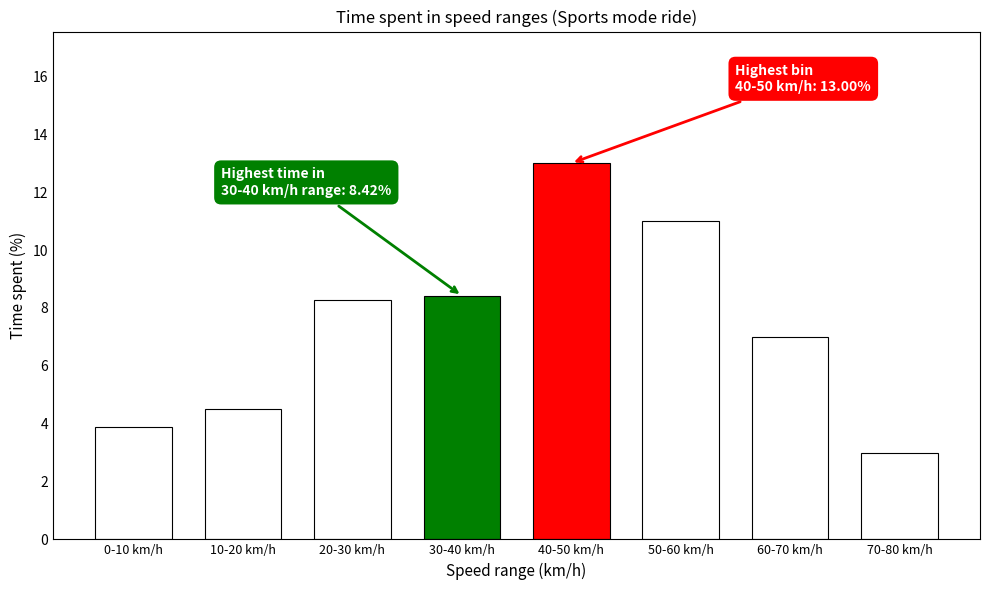

Reading left to right, list all the values displayed in this chart.

3.9	4.5	8.3	8.4	13.0	11.0	7.0	3.0